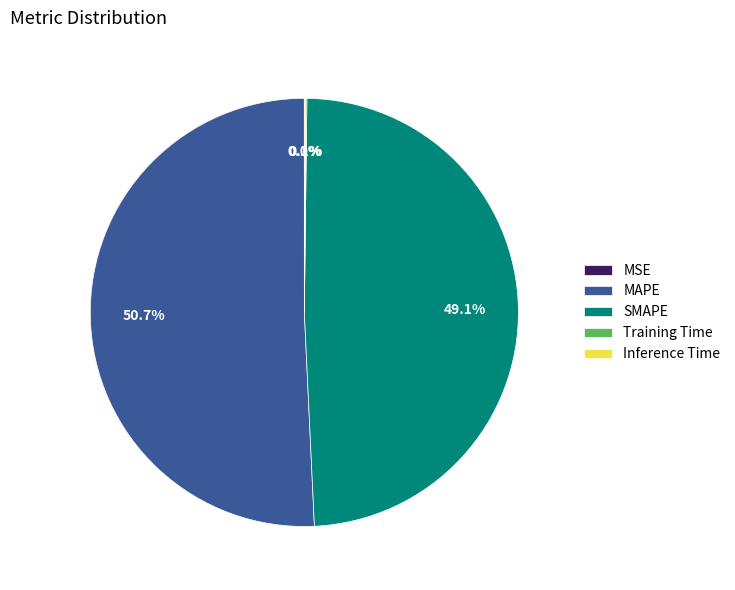

True or false: MAPE accounts for 66% of the total.

False